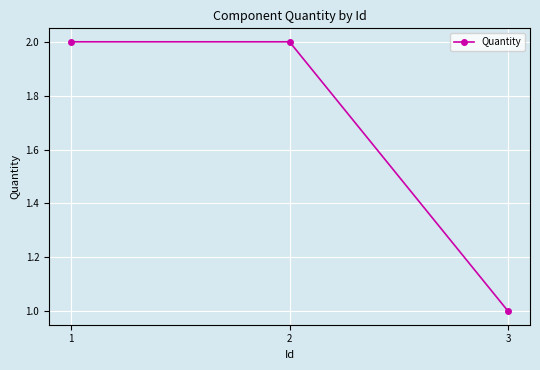

What is the smallest value displayed?

1